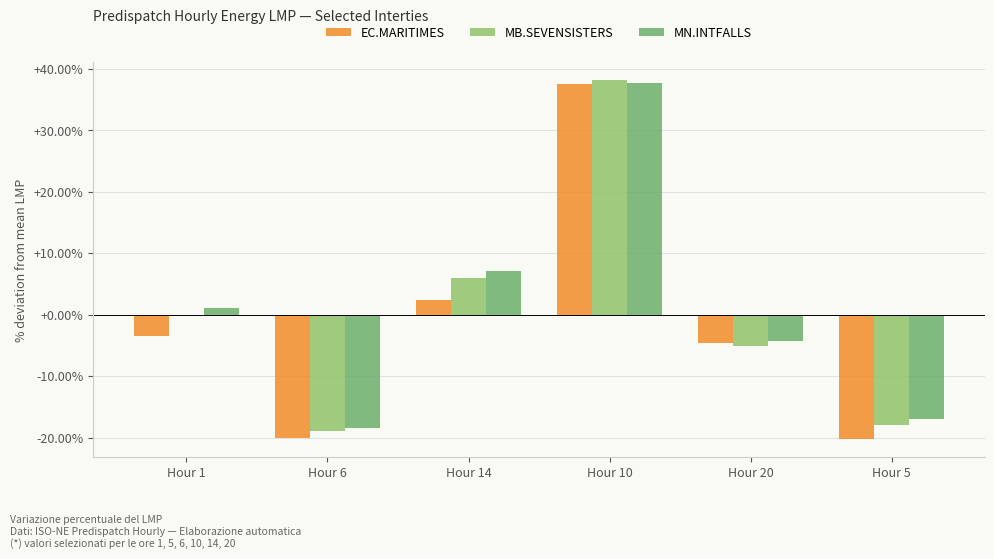

What is the sum of the MN.INTFALLS values at Hour 5 and Hour 6?

-35.4